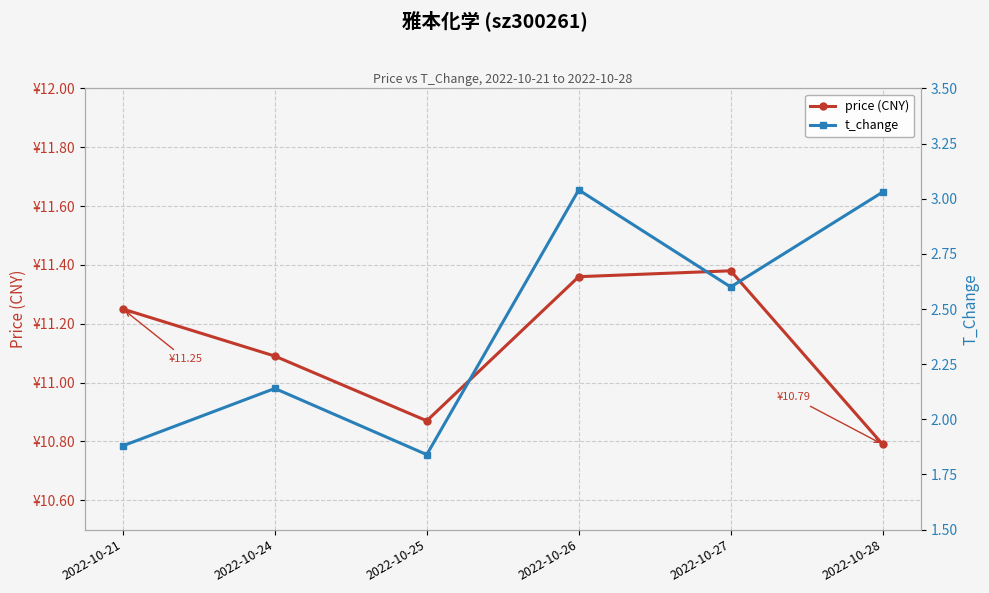

How many values in the t_change series are below 2?

2